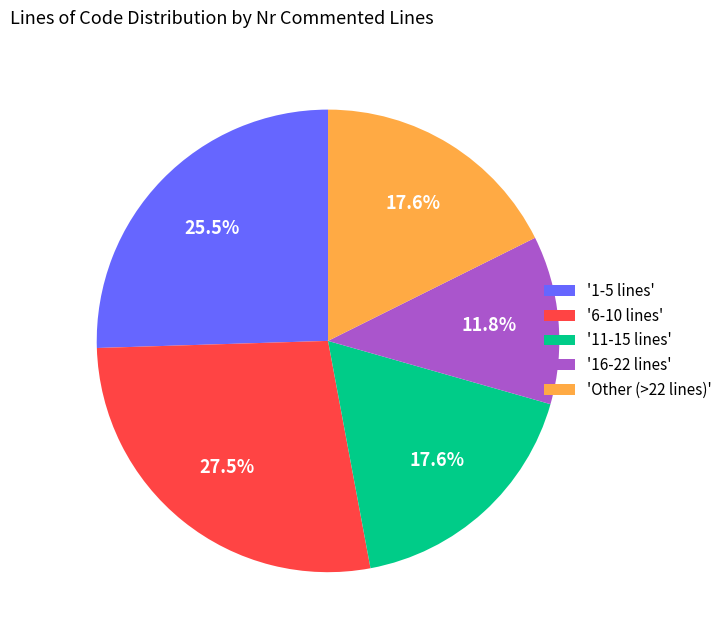

Does any single category account for the majority?

No